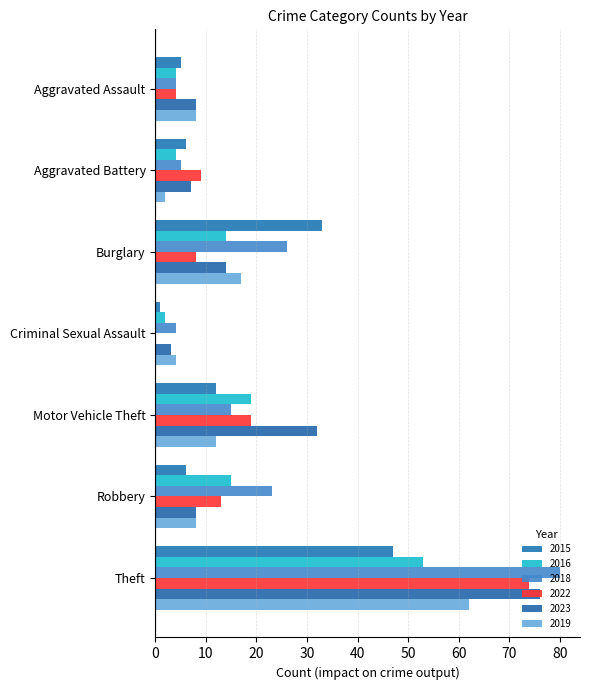

At which category is the sum across all series the highest?

Theft